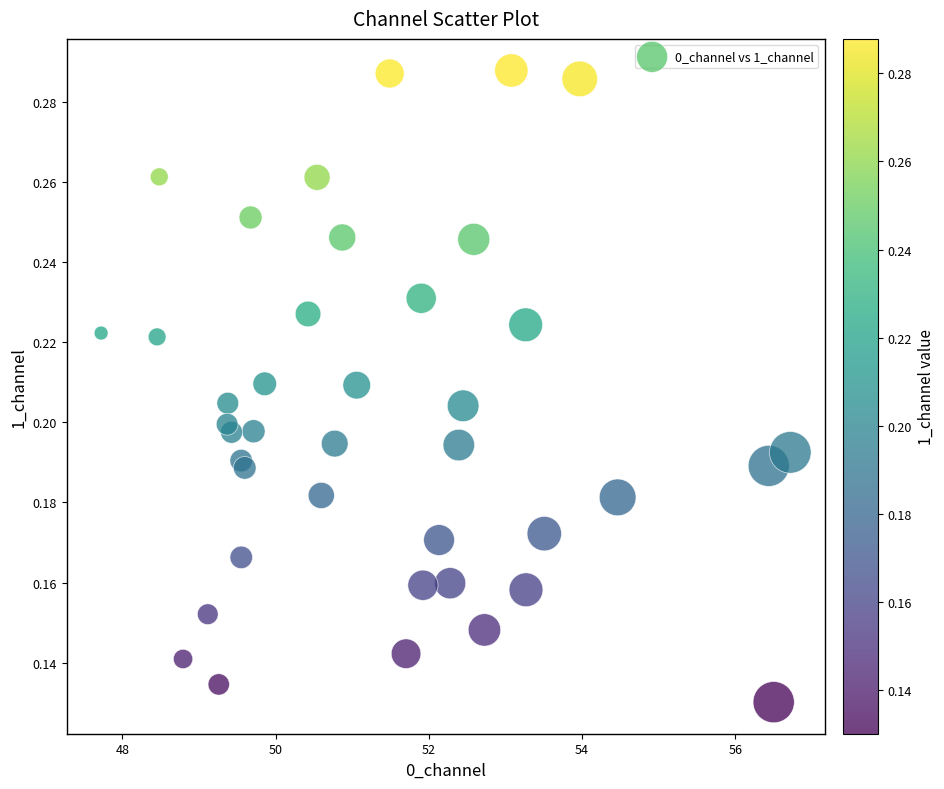

How many data points are displayed?

40